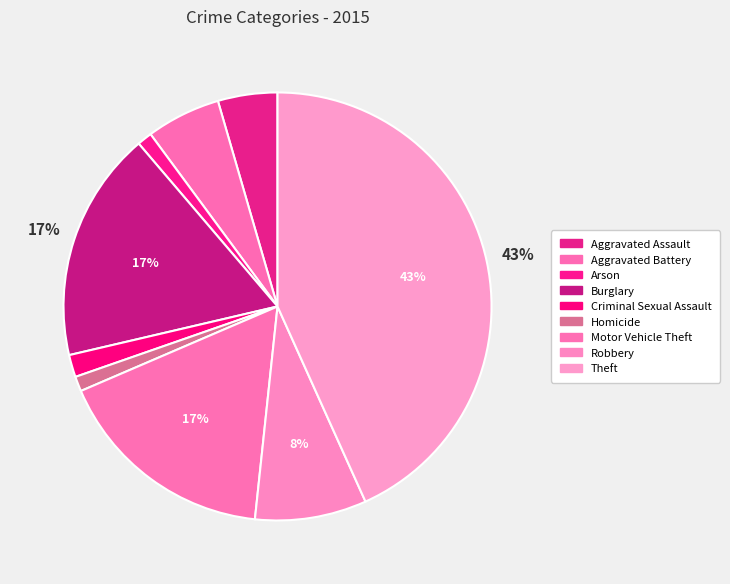

To the nearest percent, what portion does Theft represent?

43%